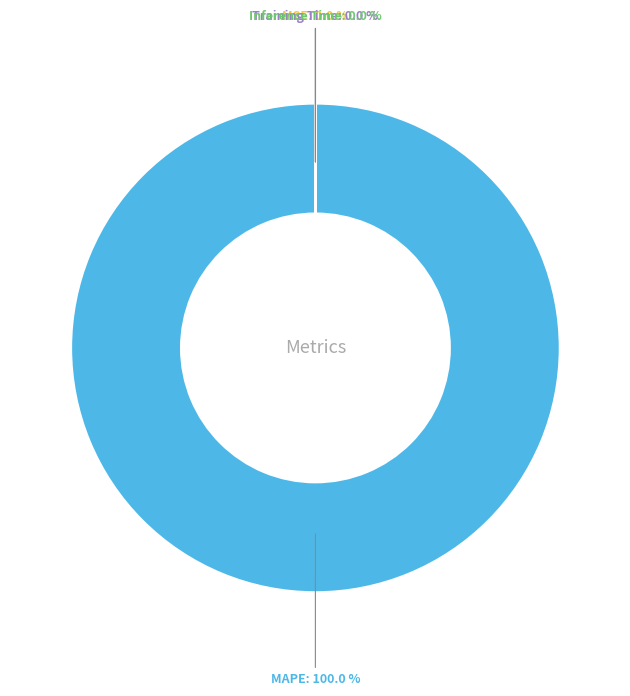

What is the majority slice?

MAPE